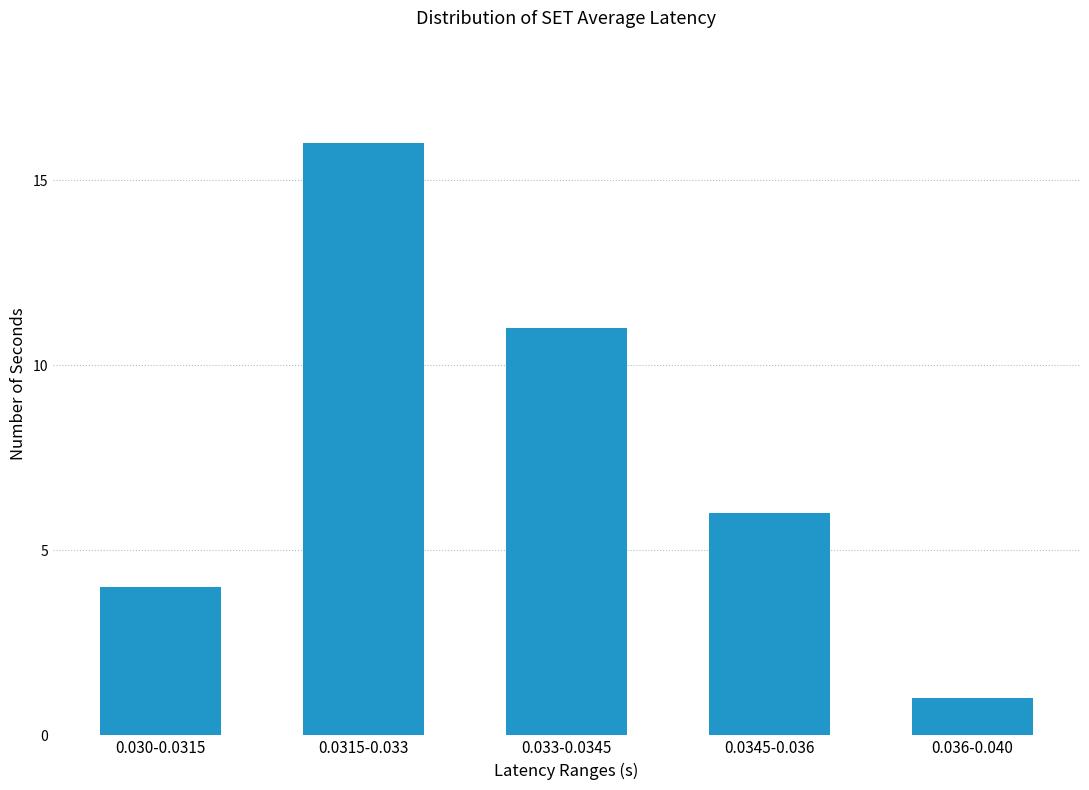

Reading right to left, list all the values displayed in this chart.

1	6	11	16	4